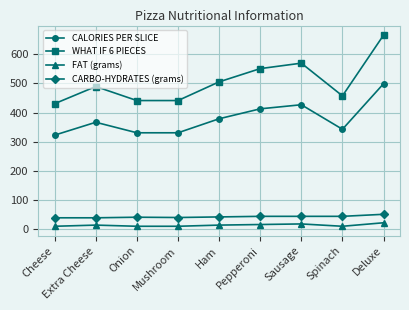

True or false: CARBO-HYDRATES (grams) has a value of 40.0 at Extra Cheese.

True